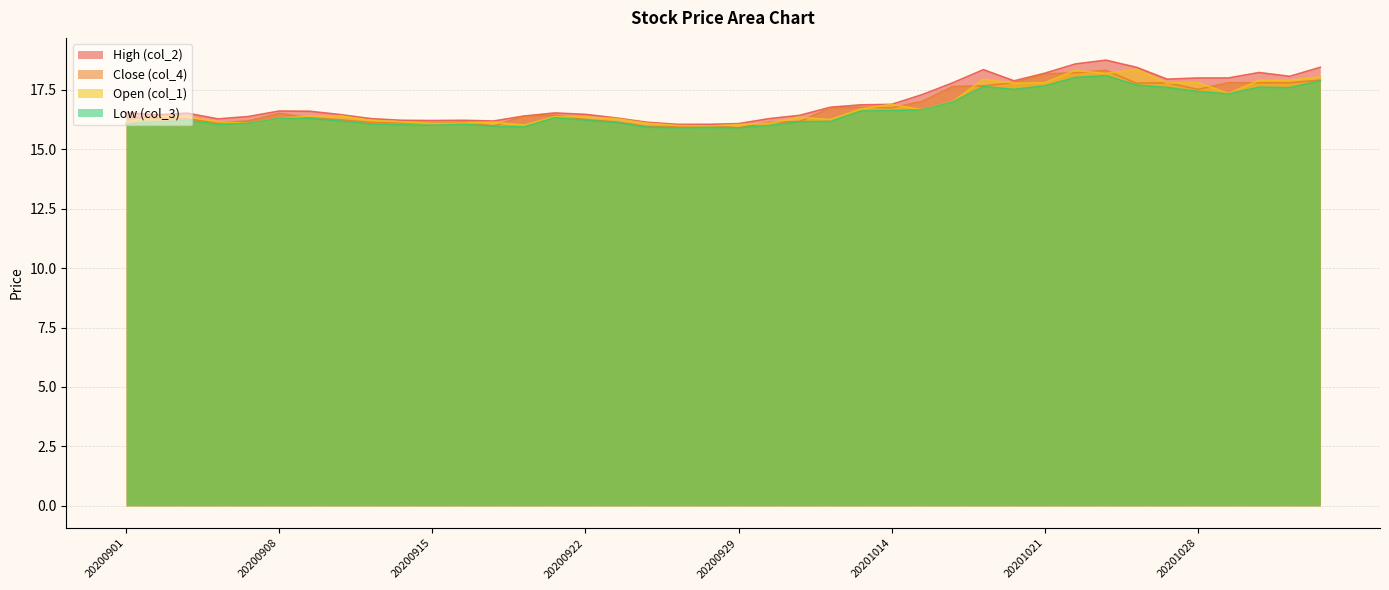

What is the sum of all Close (col_4) values?

671.6